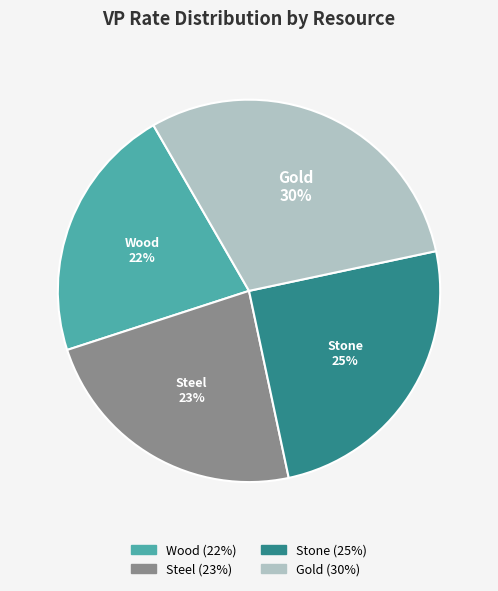

Do Gold and Wood together represent more than half of the pie?

Yes